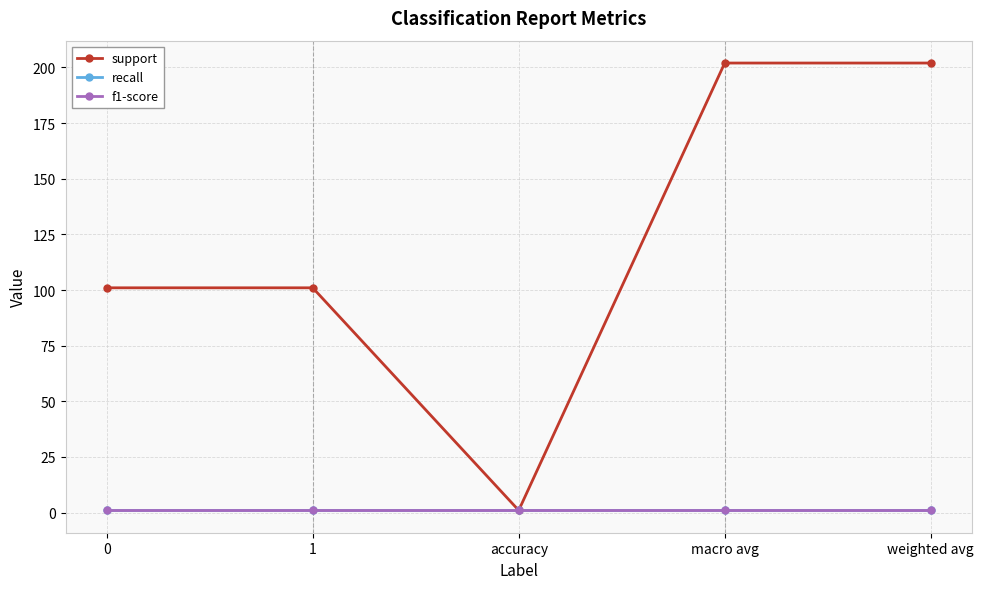

Is this an area chart (filled region under the line)?

No